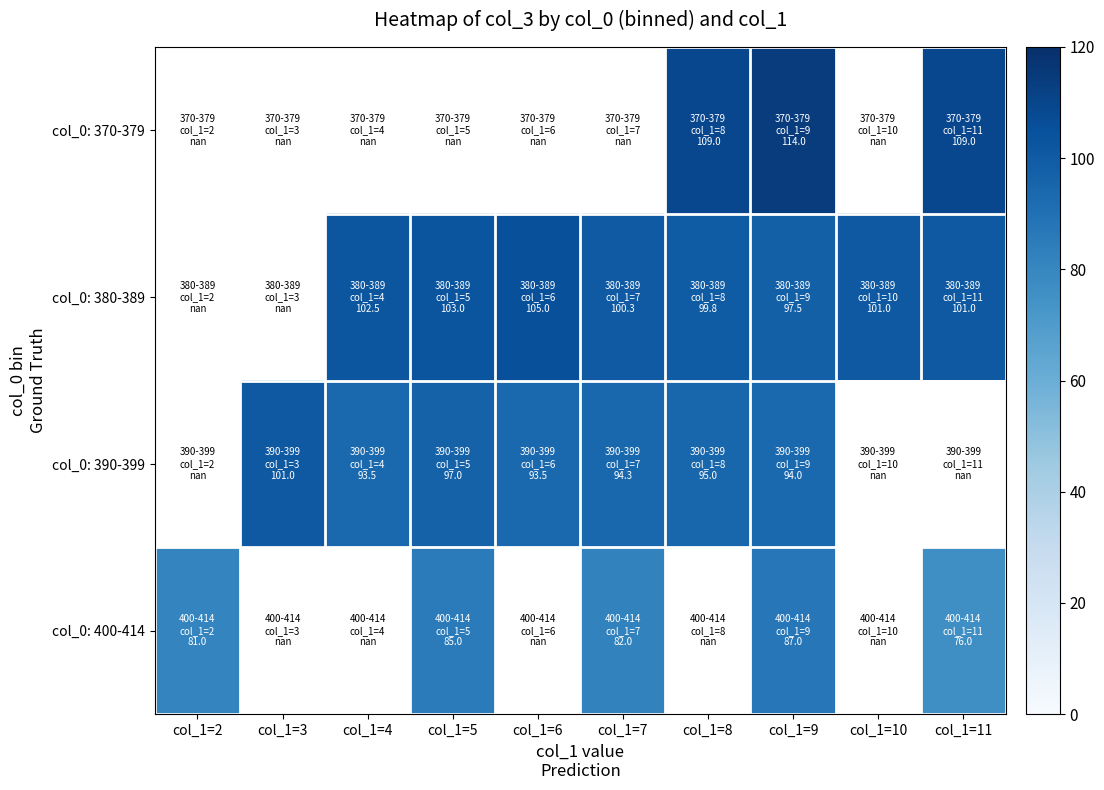

Is the value of col_0: 400-414 at col_1=10 greater than the value of col_0: 390-399 at col_1=2?

No